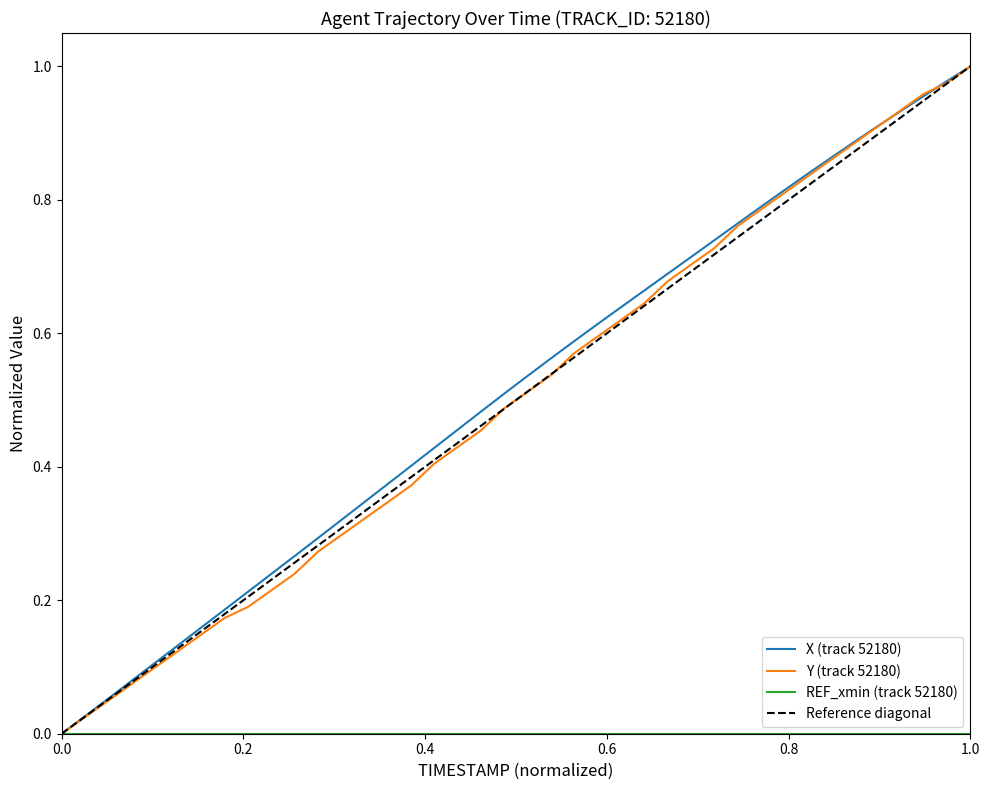

What is the sum of all Y values?

20.0